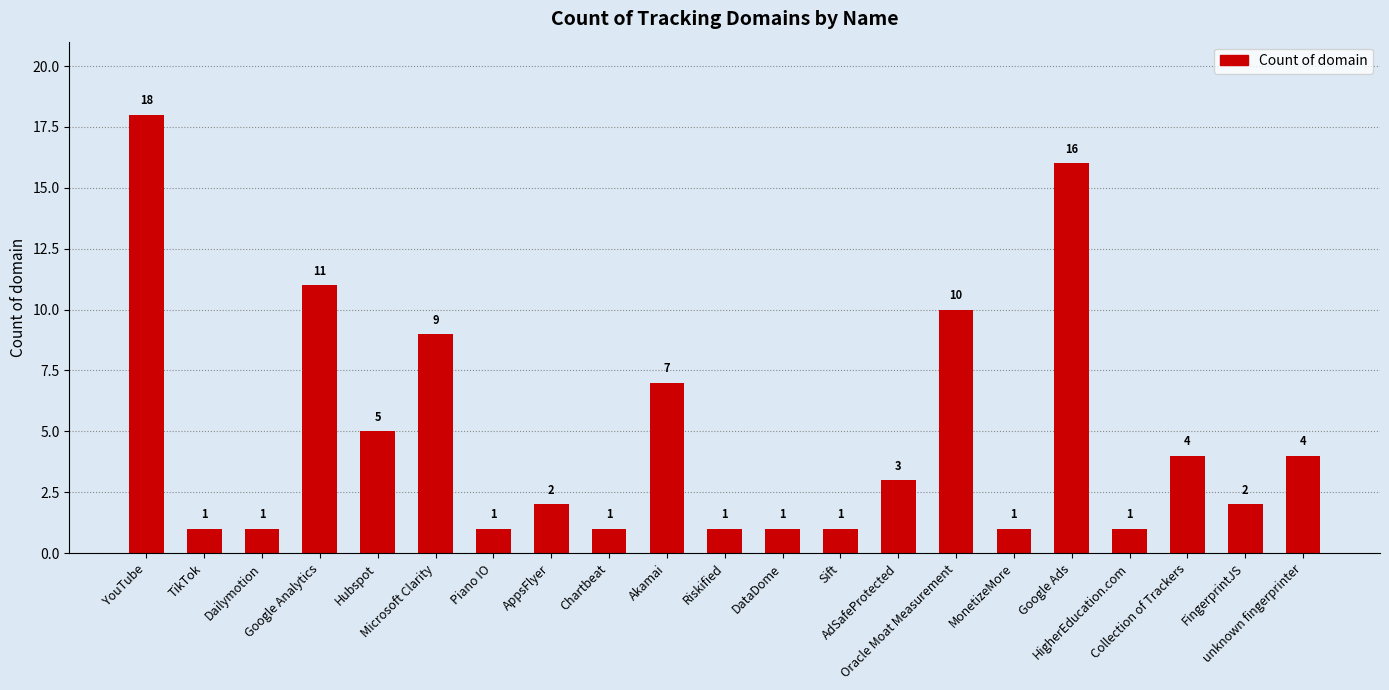

What is the maximum value shown in the chart?

18